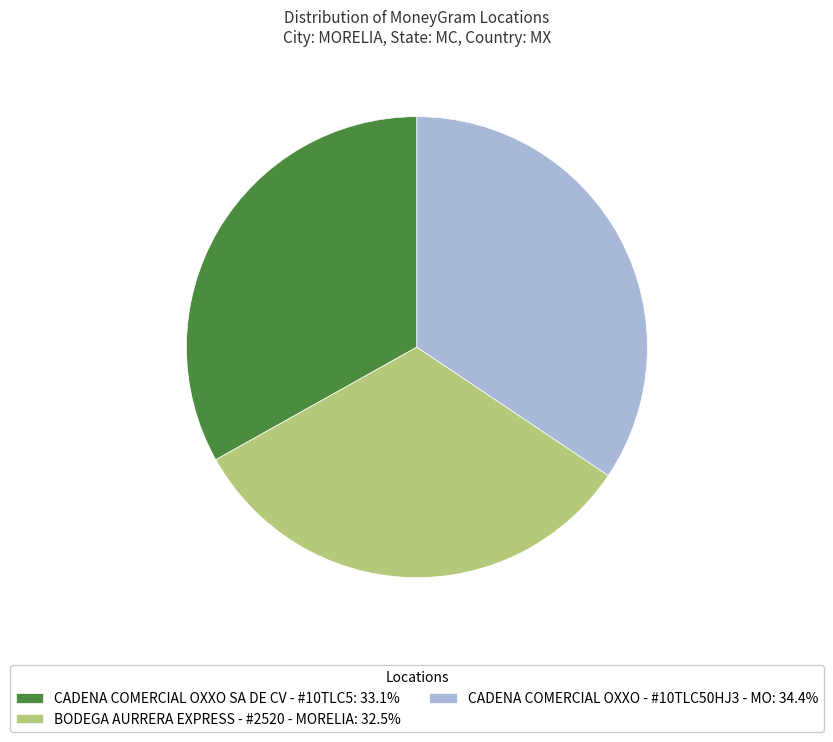

Approximately how many times larger is the value at CADENA COMERCIAL OXXO SA DE CV - #10TLC5: 33.1% compared to BODEGA AURRERA EXPRESS - #2520 - MORELIA: 32.5%?

1.0